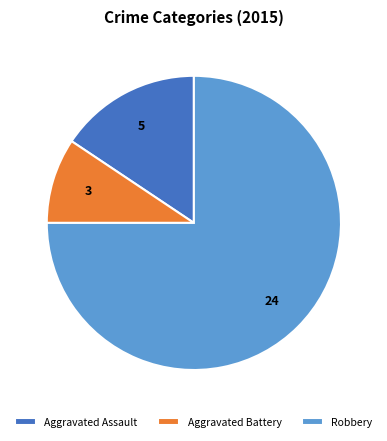

How many slices are in this pie chart?

3